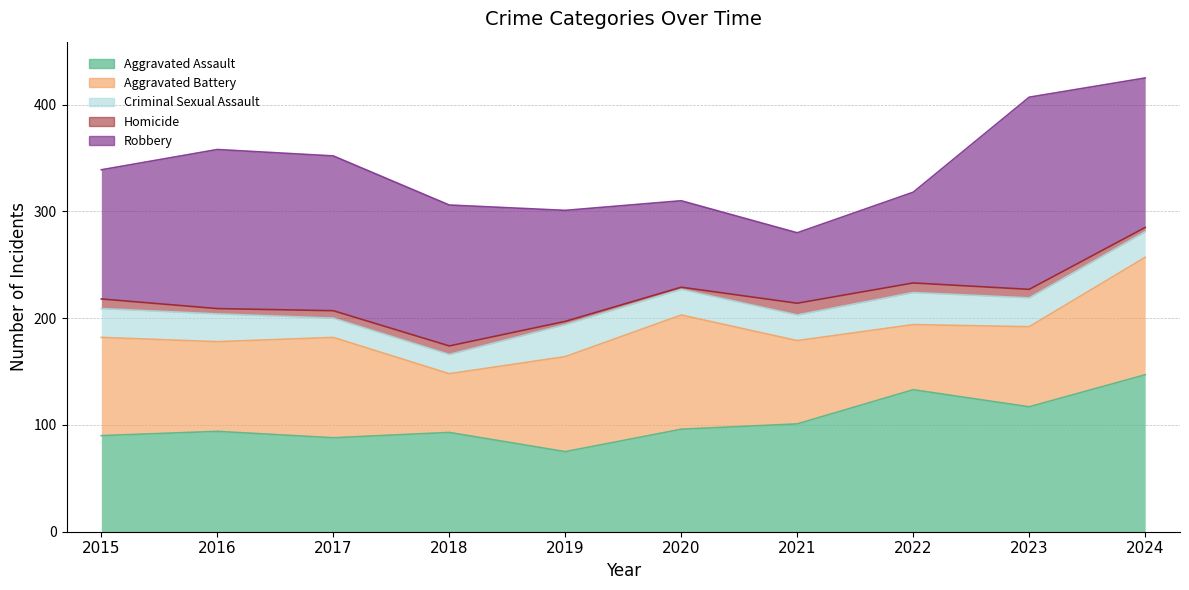

Between 2019 and 2022, which series saw the biggest shift?

Aggravated Assault